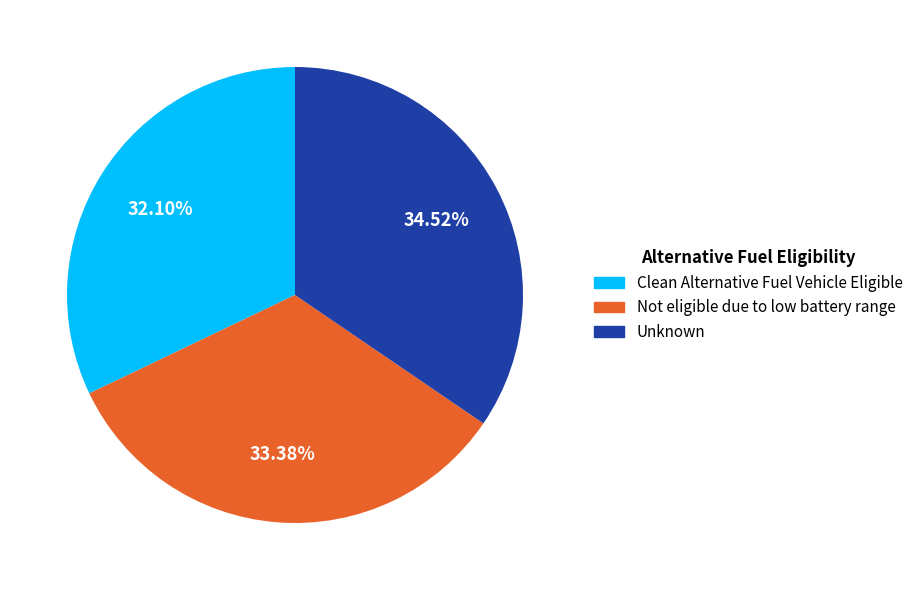

Is there any slice that represents more than half of the pie?

No